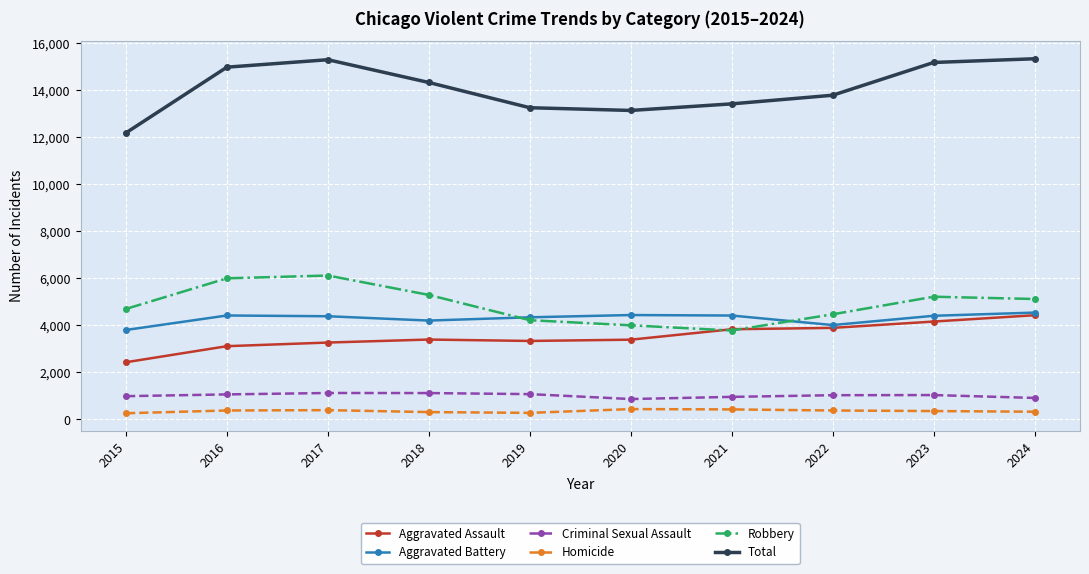

Does the chart have visible grid lines?

Yes